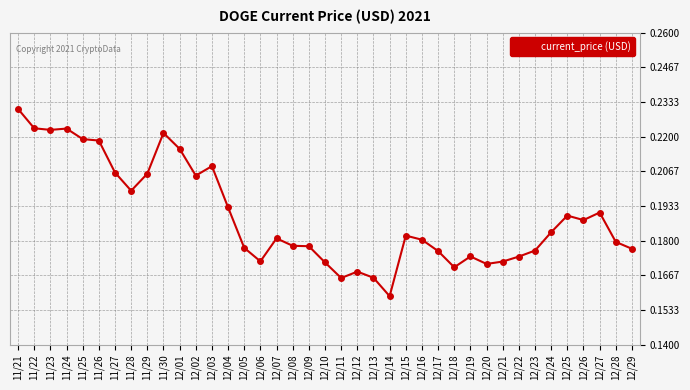

What is the sum of the values at 12/26 and 12/13?

0.4